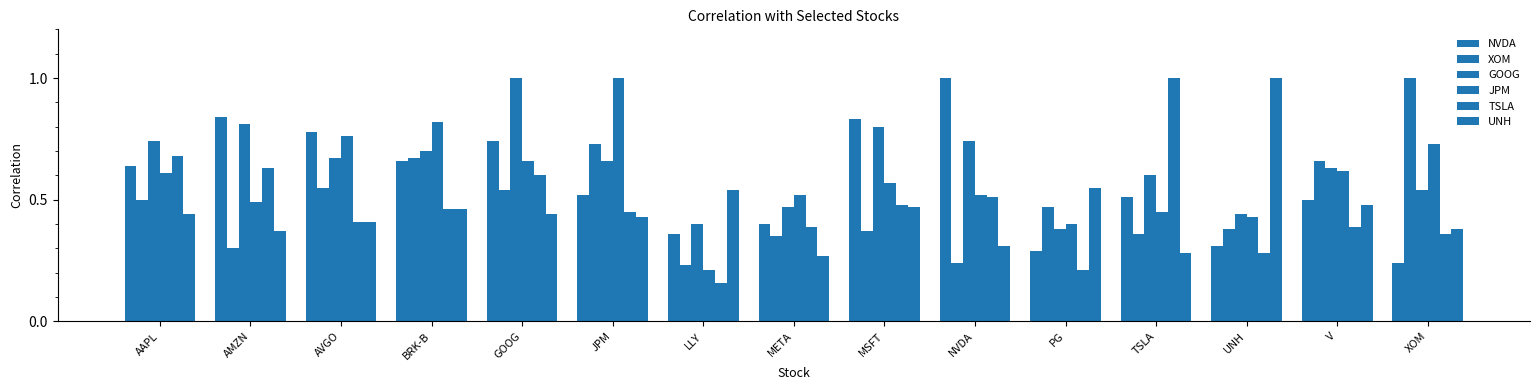

What is the difference between the JPM values at BRK-B and PG?

0.4